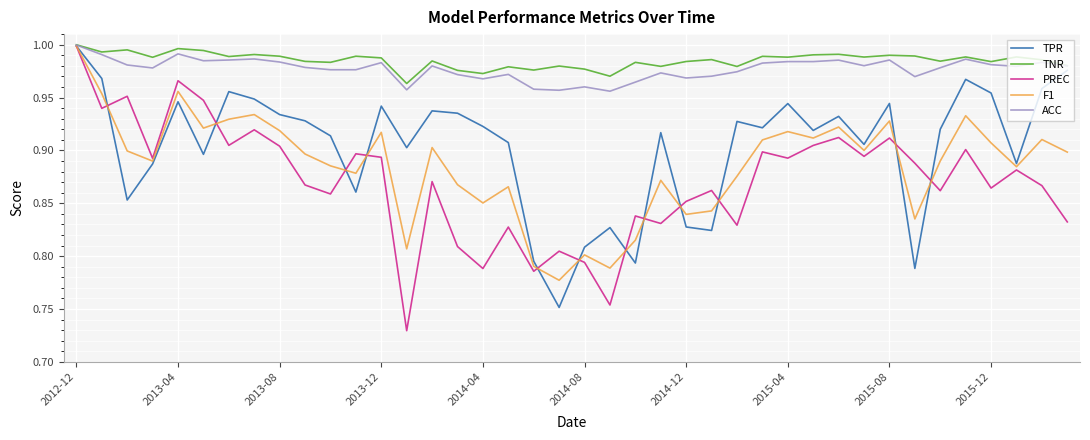

Which series has the largest range (max minus min)?

PREC